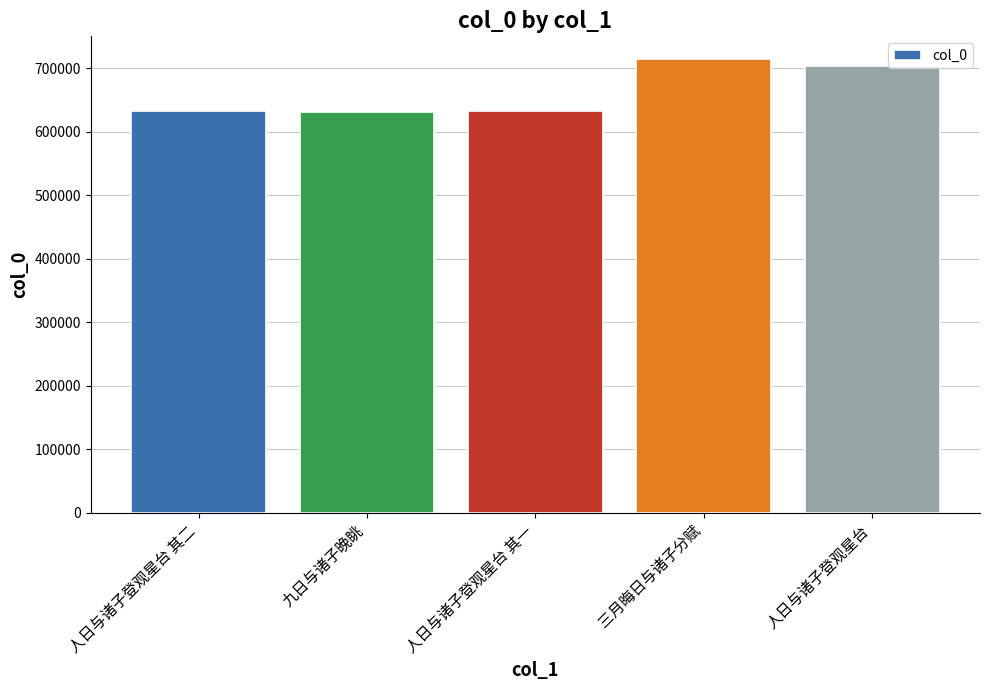

The chart shows a value of 633548 at 人日与诸子登观星台 其一. True or false?

True